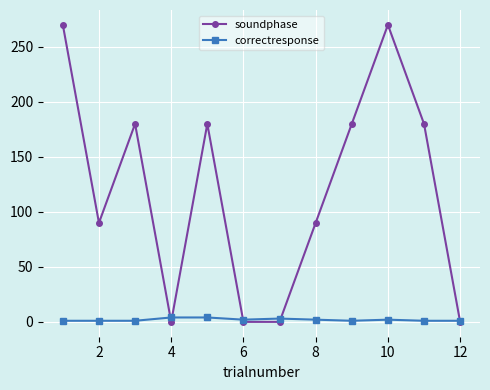

True or false: soundphase and correctresponse intersect in this chart.

True